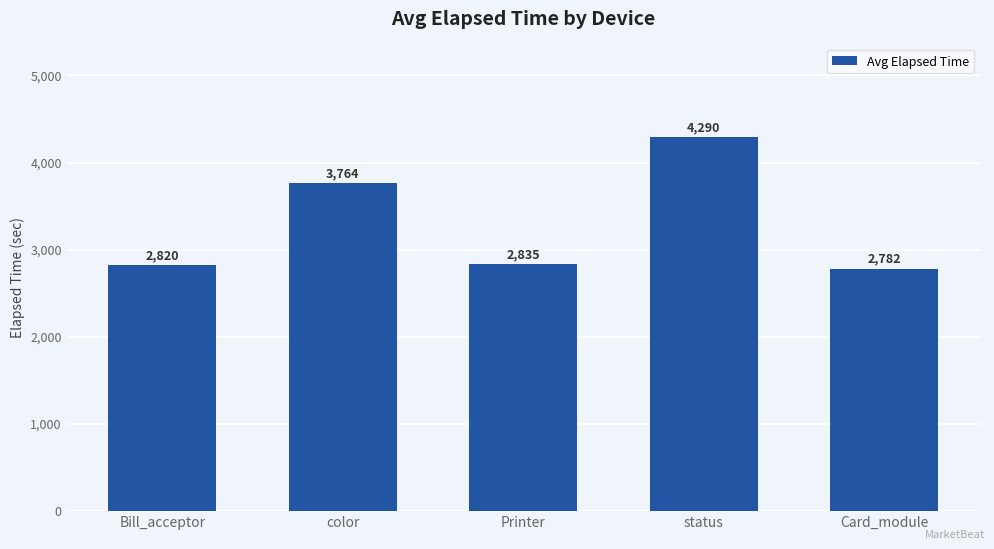

Approximately how many times larger is the value at Card_module compared to status?

0.6